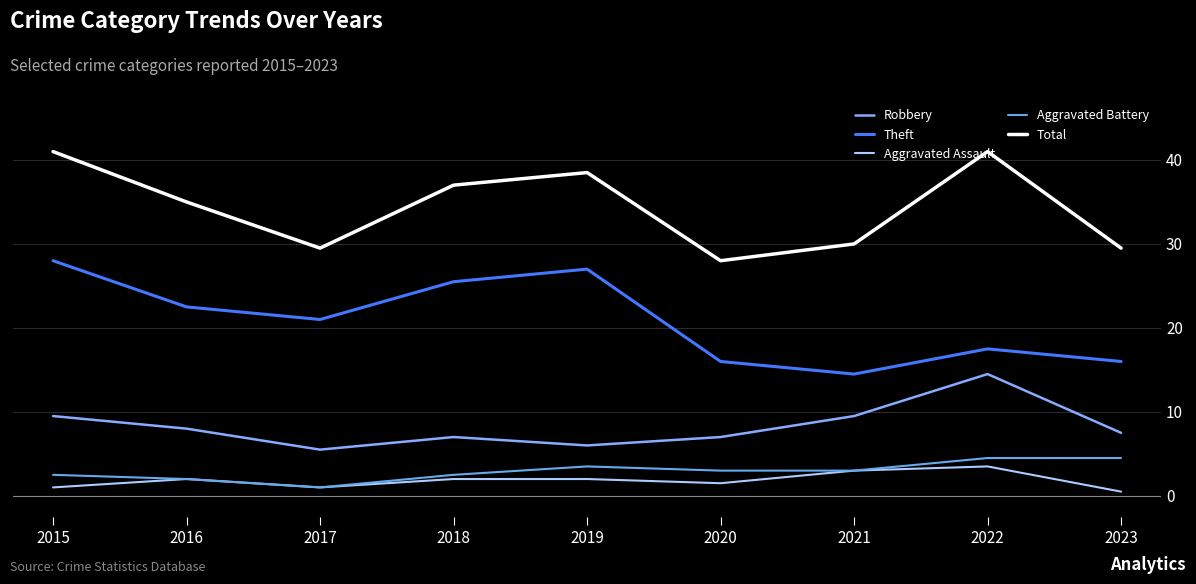

Rank the categories by Robbery value from highest to lowest.

2022, 2015, 2021, 2016, 2023, 2018, 2020, 2019, 2017